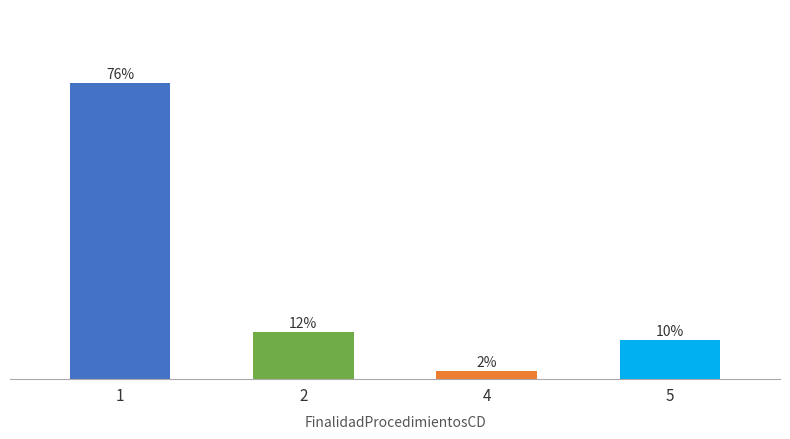

Rank the categories by value from lowest to highest.

4, 5, 2, 1